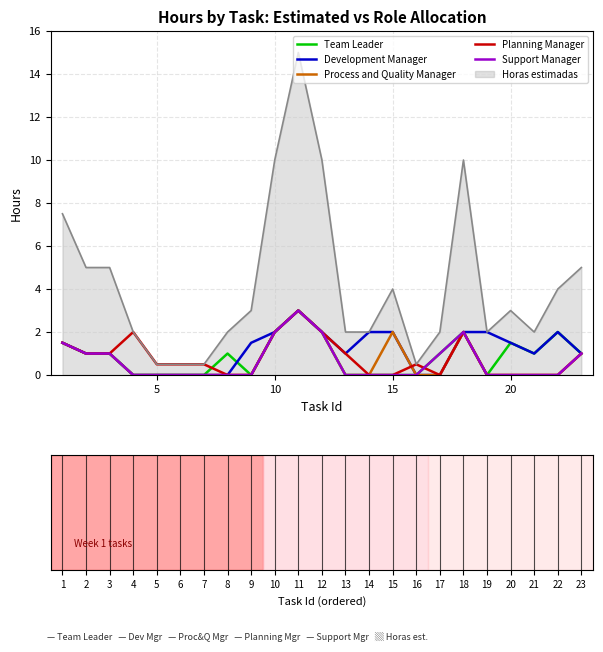

Which series has the largest range (max minus min)?

Horas estimadas